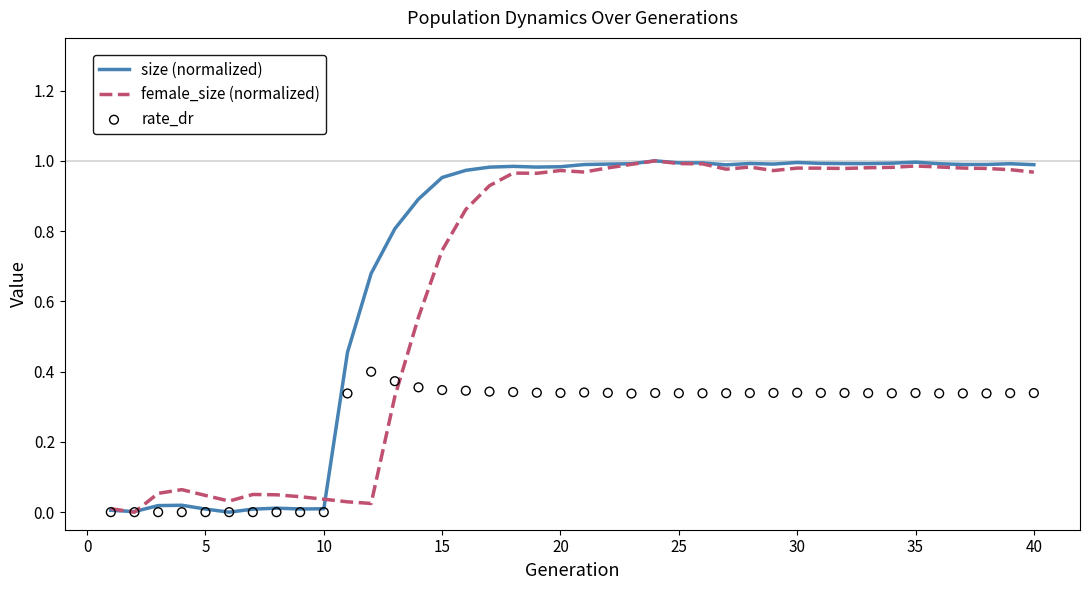

Which series has the widest spread of Y values?

size (normalized)